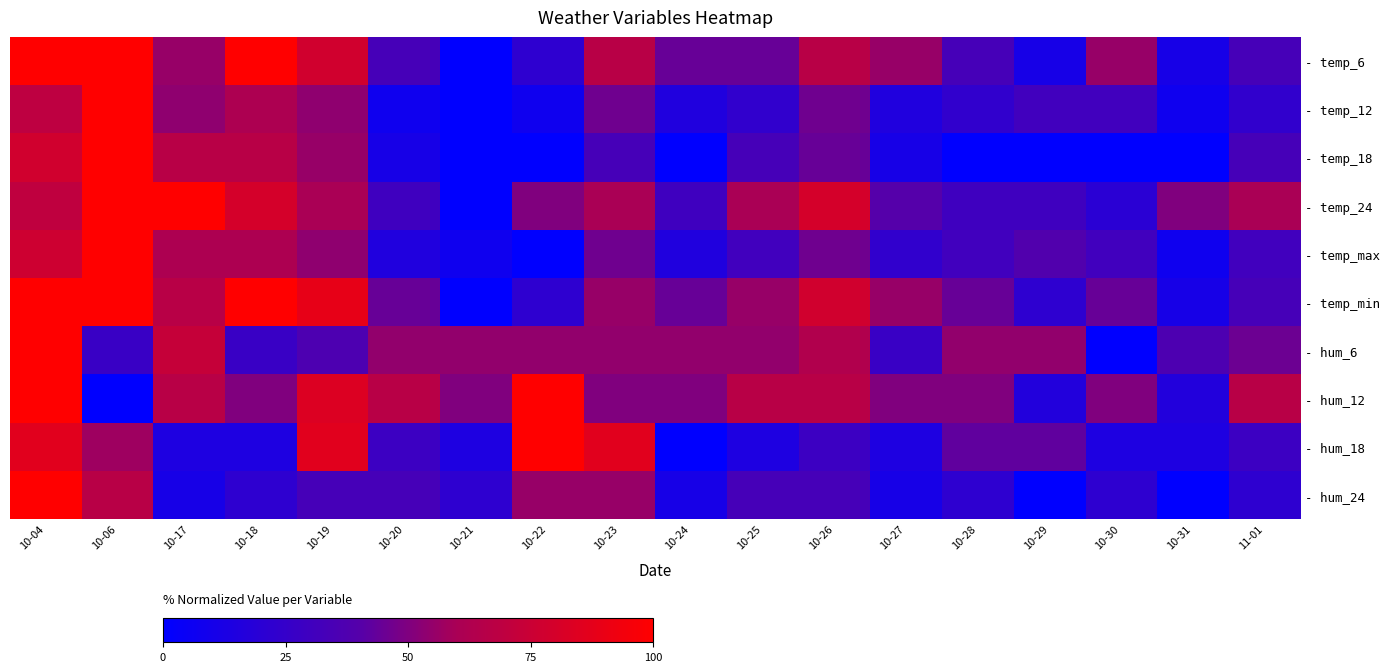

Reading right to left, what are all the values shown in this chart?

- temp_6: 11-01=33.3	10-31=11.1	10-30=55.6	10-29=11.1	10-28=33.3	10-27=55.6	10-26=66.7	10-25=44.4	10-24=44.4	10-23=66.7	10-22=22.2	10-21=0.0	10-20=33.3	10-19=77.8	10-18=100.0	10-17=55.6	10-06=100.0	10-04=100.0
- temp_12: 11-01=23.1	10-31=7.7	10-30=30.8	10-29=30.8	10-28=23.1	10-27=15.4	10-26=46.2	10-25=23.1	10-24=15.4	10-23=46.2	10-22=7.7	10-21=0.0	10-20=7.7	10-19=53.8	10-18=61.5	10-17=53.8	10-06=100.0	10-04=69.2
- temp_18: 11-01=33.3	10-31=0.0	10-30=0.0	10-29=0.0	10-28=0.0	10-27=11.1	10-26=44.4	10-25=33.3	10-24=0.0	10-23=33.3	10-22=0.0	10-21=0.0	10-20=11.1	10-19=55.6	10-18=66.7	10-17=66.7	10-06=100.0	10-04=77.8
- temp_24: 11-01=60.0	10-31=50.0	10-30=20.0	10-29=30.0	10-28=30.0	10-27=40.0	10-26=80.0	10-25=60.0	10-24=30.0	10-23=60.0	10-22=50.0	10-21=0.0	10-20=30.0	10-19=60.0	10-18=80.0	10-17=100.0	10-06=100.0	10-04=70.0
- temp_max: 11-01=30.8	10-31=7.7	10-30=30.8	10-29=38.5	10-28=30.8	10-27=23.1	10-26=46.2	10-25=30.8	10-24=15.4	10-23=46.2	10-22=0.0	10-21=7.7	10-20=15.4	10-19=53.8	10-18=61.5	10-17=61.5	10-06=100.0	10-04=76.9
- temp_min: 11-01=33.3	10-31=11.1	10-30=44.4	10-29=22.2	10-28=44.4	10-27=55.6	10-26=77.8	10-25=55.6	10-24=44.4	10-23=55.6	10-22=22.2	10-21=0.0	10-20=44.4	10-19=88.9	10-18=100.0	10-17=66.7	10-06=100.0	10-04=100.0
- hum_6: 11-01=45.5	10-31=36.4	10-30=0.0	10-29=54.5	10-28=54.5	10-27=27.3	10-26=63.6	10-25=54.5	10-24=54.5	10-23=54.5	10-22=54.5	10-21=54.5	10-20=54.5	10-19=36.4	10-18=27.3	10-17=72.7	10-06=27.3	10-04=100.0
- hum_12: 11-01=66.7	10-31=16.7	10-30=50.0	10-29=16.7	10-28=50.0	10-27=50.0	10-26=66.7	10-25=66.7	10-24=50.0	10-23=50.0	10-22=100.0	10-21=50.0	10-20=66.7	10-19=83.3	10-18=50.0	10-17=66.7	10-06=0.0	10-04=100.0
- hum_18: 11-01=28.6	10-31=14.3	10-30=14.3	10-29=42.9	10-28=42.9	10-27=14.3	10-26=28.6	10-25=14.3	10-24=0.0	10-23=85.7	10-22=100.0	10-21=14.3	10-20=28.6	10-19=85.7	10-18=14.3	10-17=14.3	10-06=57.1	10-04=85.7
- hum_24: 11-01=22.2	10-31=0.0	10-30=22.2	10-29=0.0	10-28=22.2	10-27=11.1	10-26=33.3	10-25=33.3	10-24=11.1	10-23=55.6	10-22=55.6	10-21=22.2	10-20=33.3	10-19=33.3	10-18=22.2	10-17=11.1	10-06=66.7	10-04=100.0